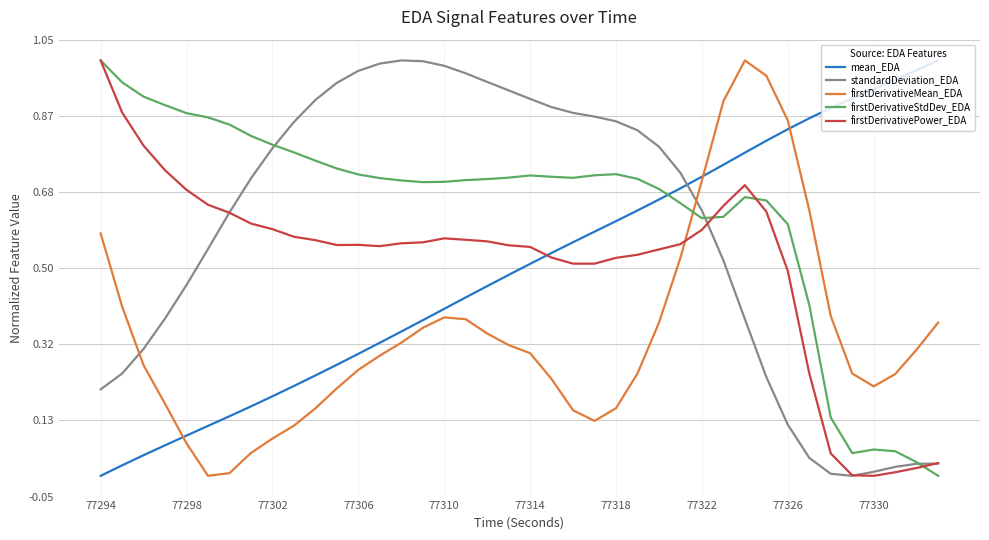

Which series has the largest total across all categories?

firstDerivativeStdDev_EDA